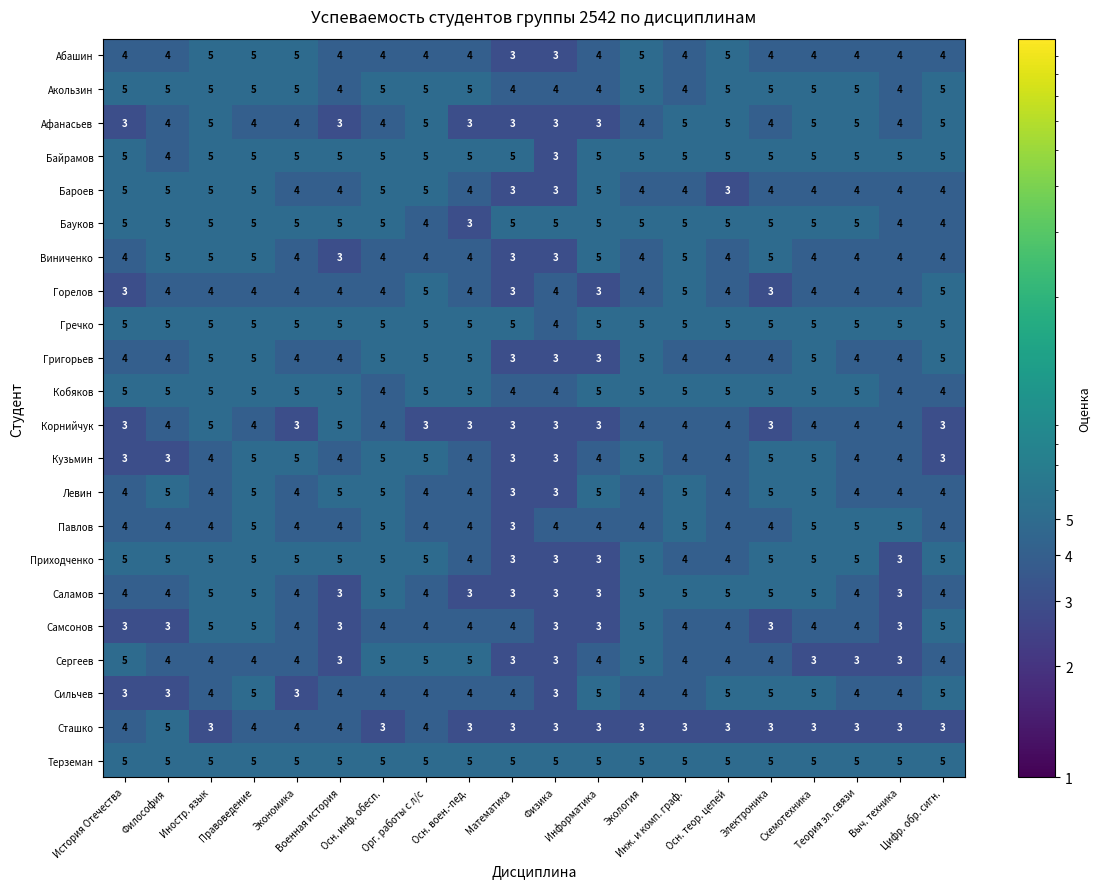

At how many categories does at least one series exceed 4?

20